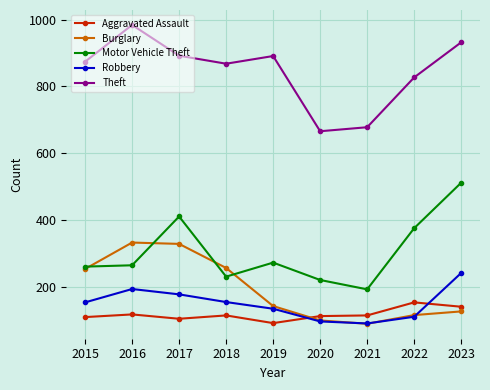

What is the sum of the Aggravated Assault values at 2015 and 2020?

223